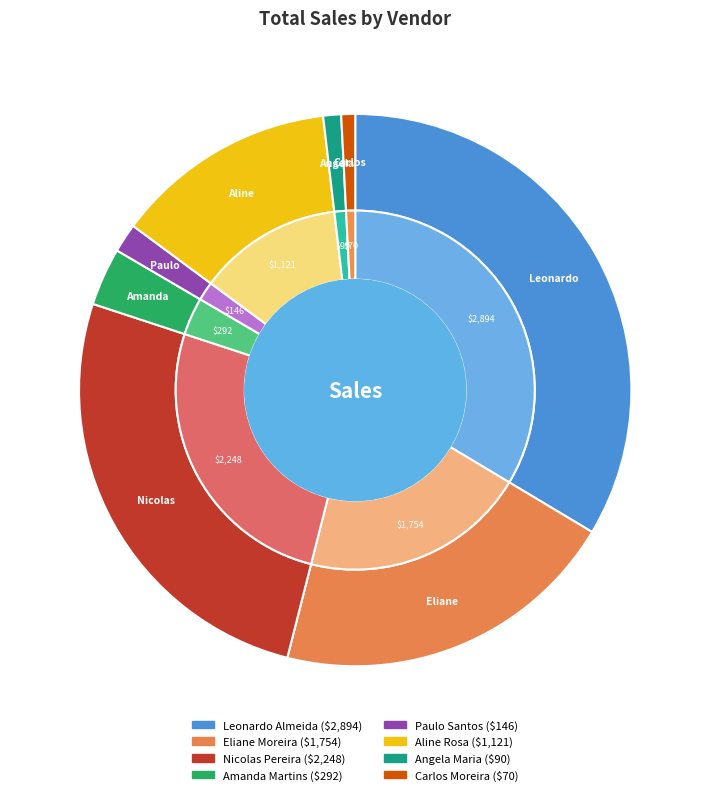

Which slice is the smallest?

Carlos Moreira